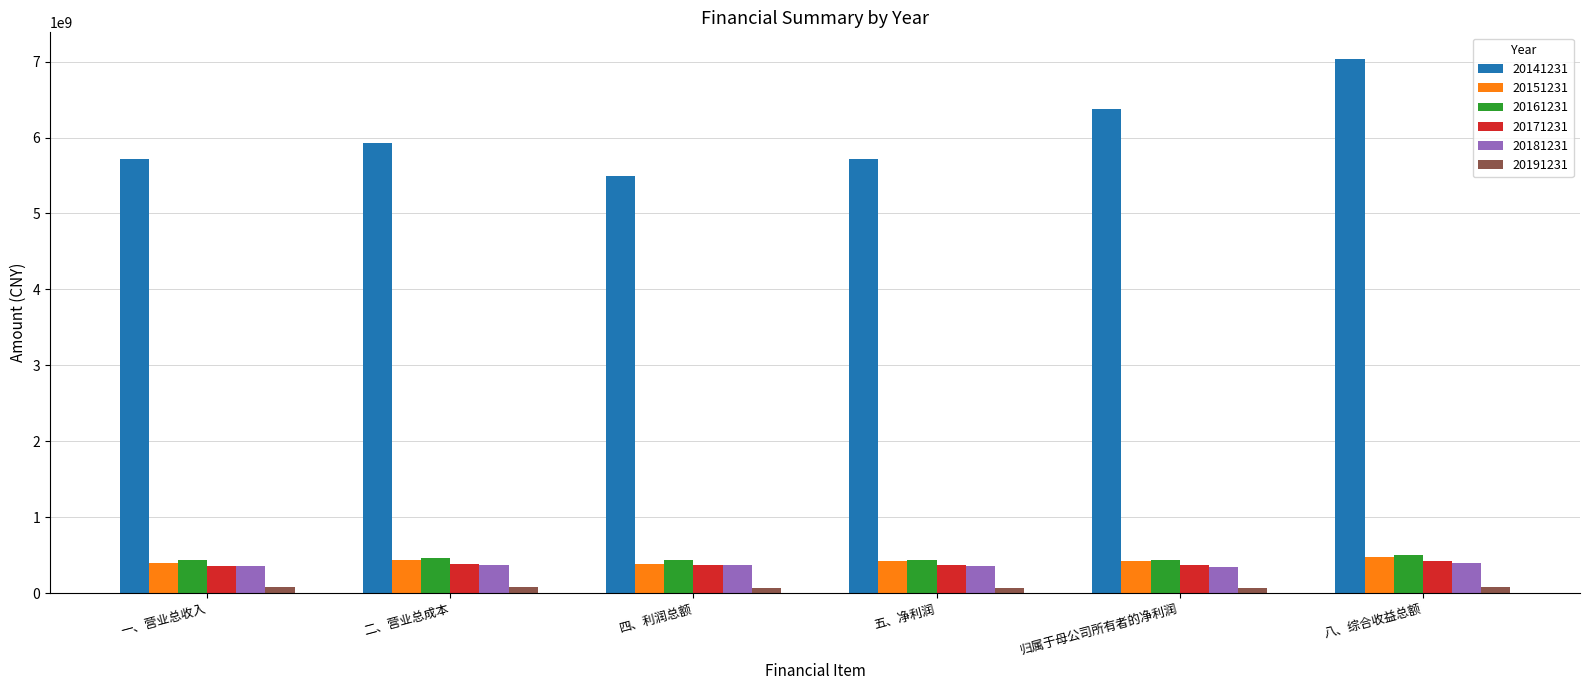

True or false: 20141231 has a value of 3741696065.6 at 五、净利润.

False